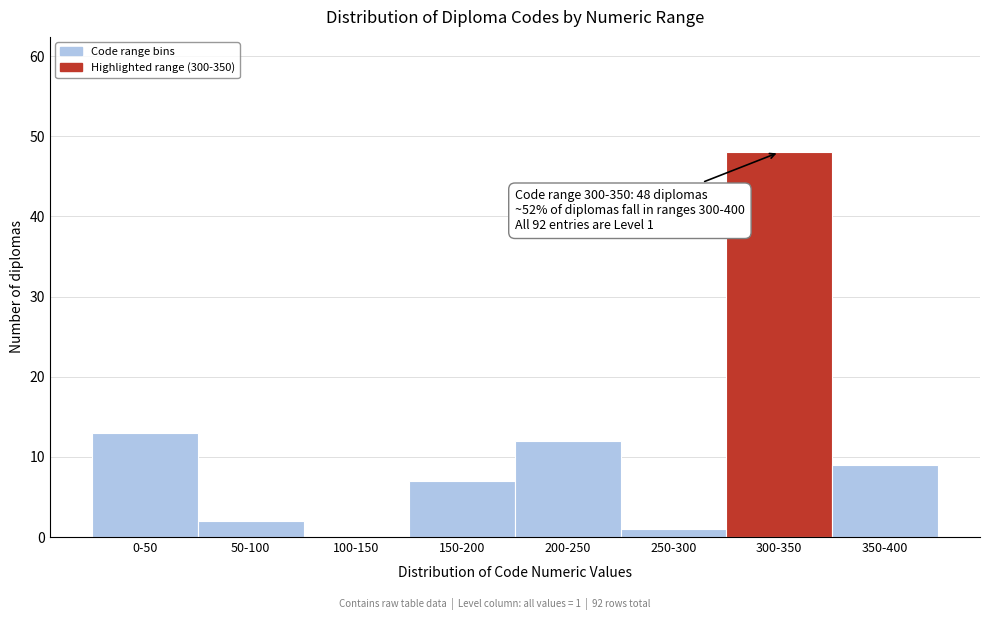

Reading left to right, transcribe all the data shown in this chart.

0-50=13	50-100=2	100-150=0	150-200=7	200-250=12	250-300=1	300-350=48	350-400=9